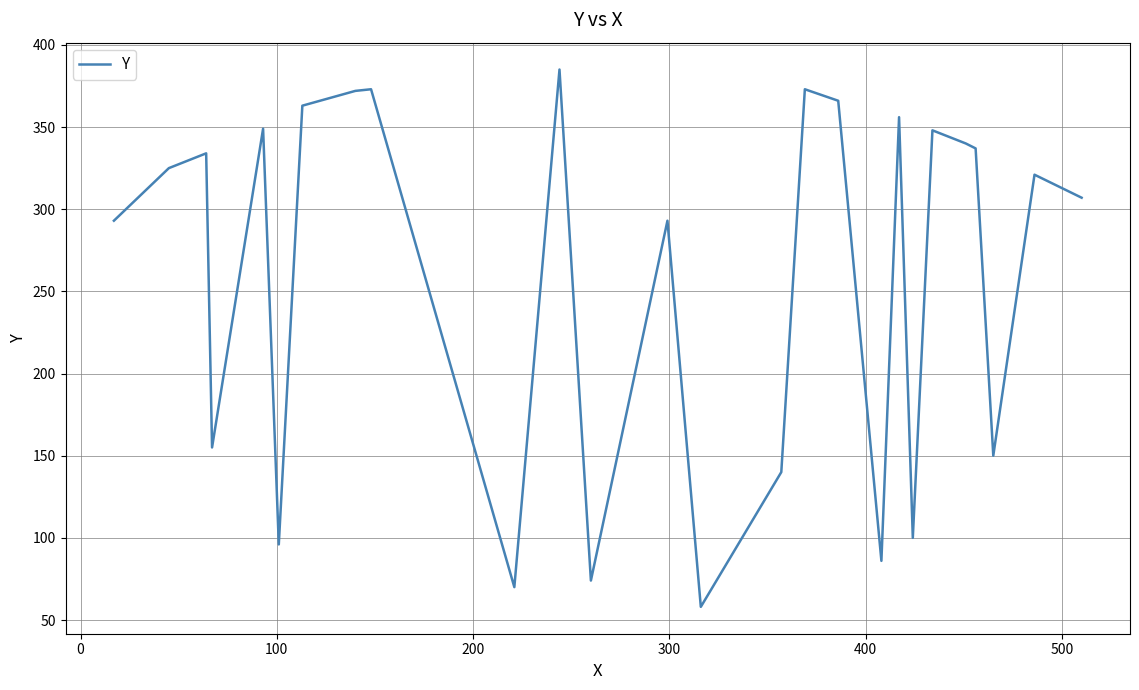

What is the difference between the maximum and minimum values?

327